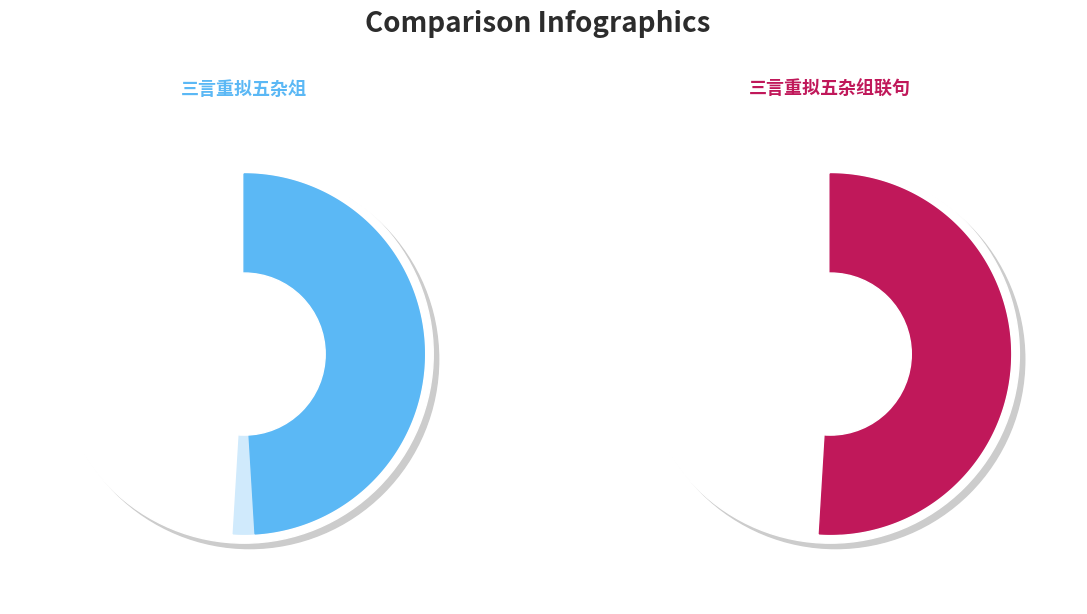

To the nearest percent, what is the combined percentage of 三言重拟五杂组联句 and 三言重拟五杂俎?

100%